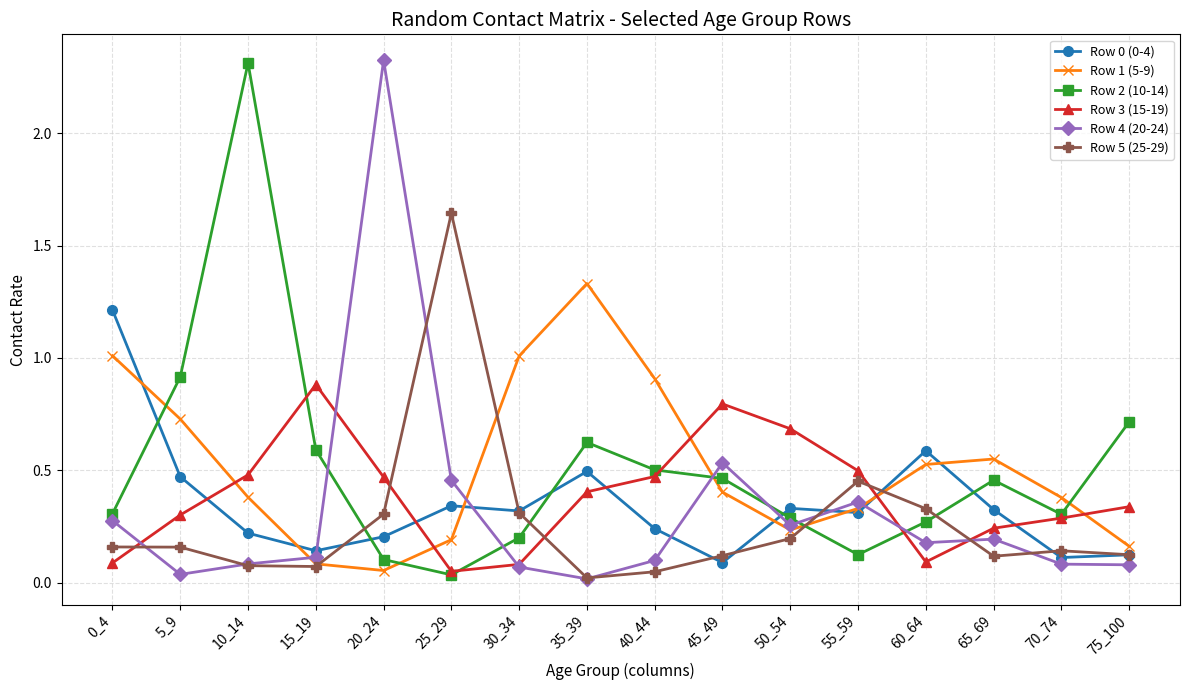

Where is the first local minimum for Row 4 (20-24)?

5_9